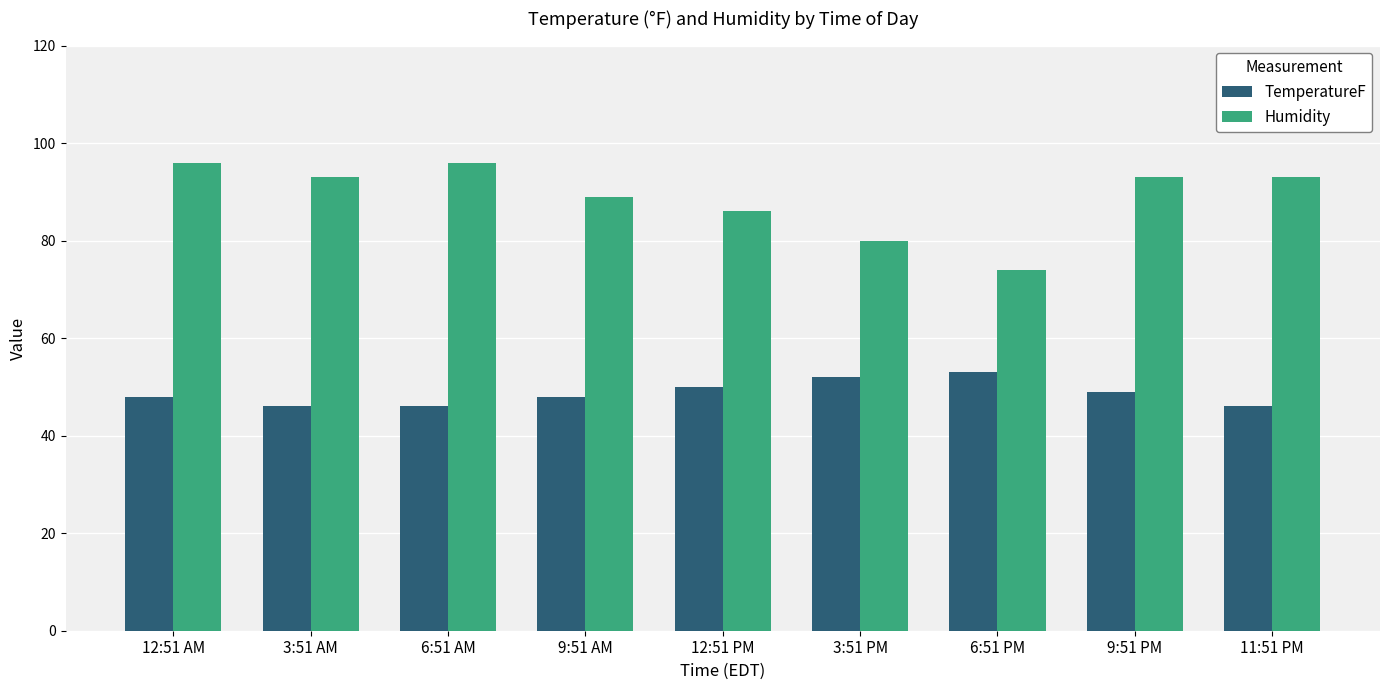

True or false: TemperatureF has a value of 29.3 at 3:51 PM.

False